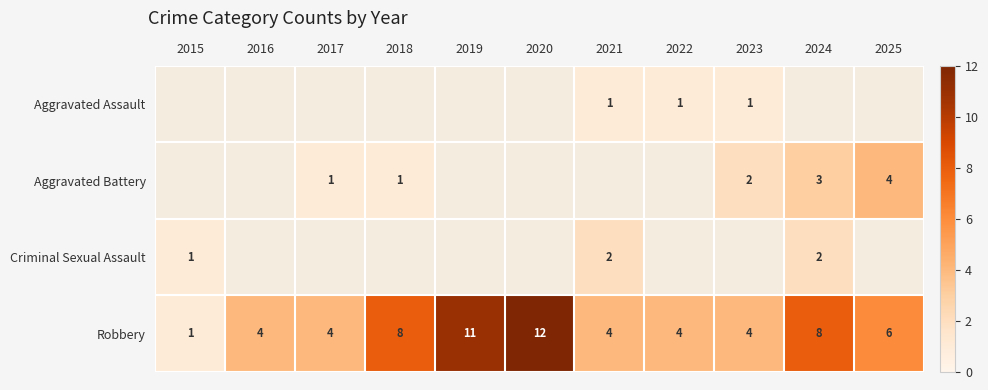

How many values in the Robbery series are below 4?

1